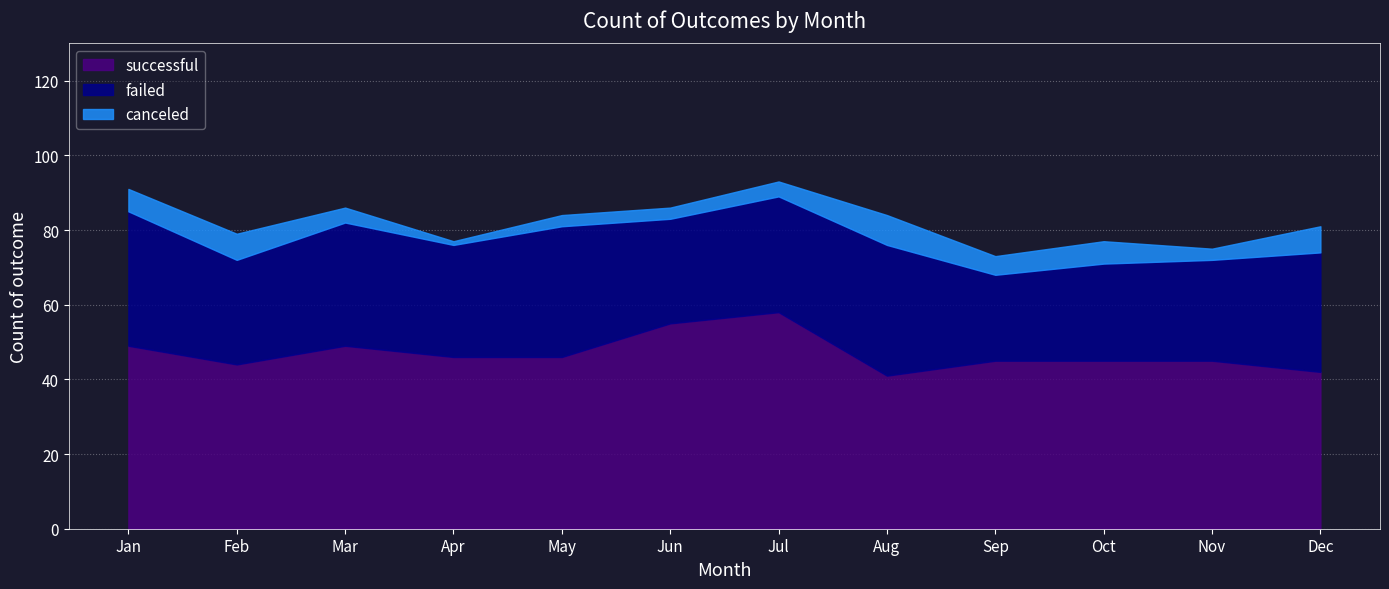

At which category does canceled reach its first local valley?

Apr